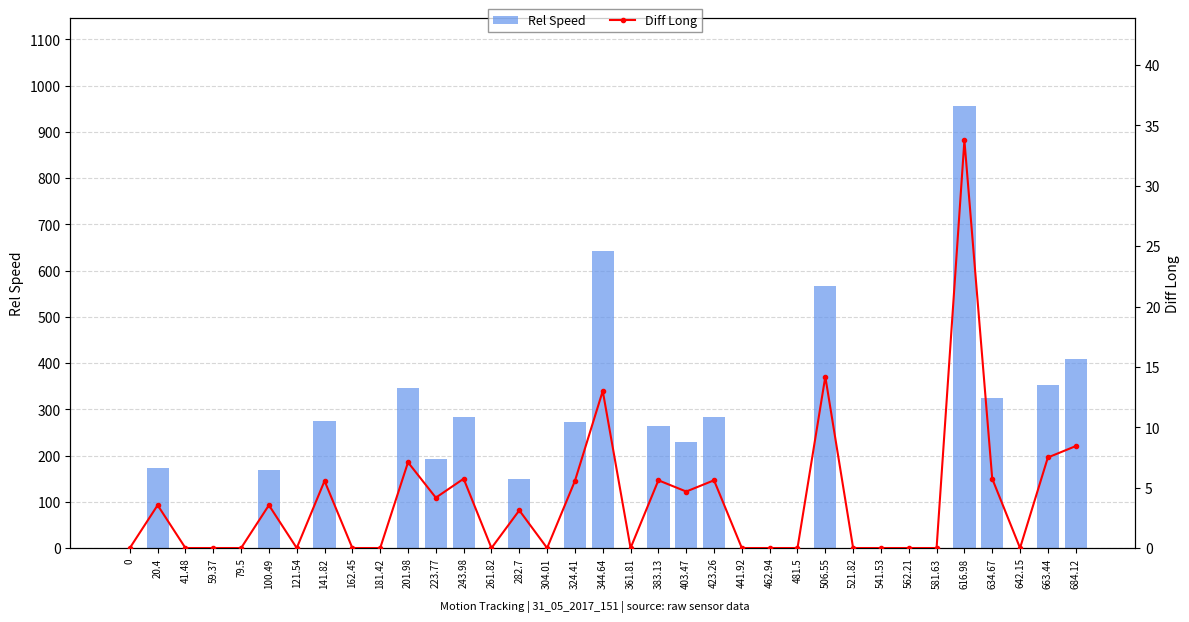

What is the value of the Diff Long bar at the 8th from the left?

5.6